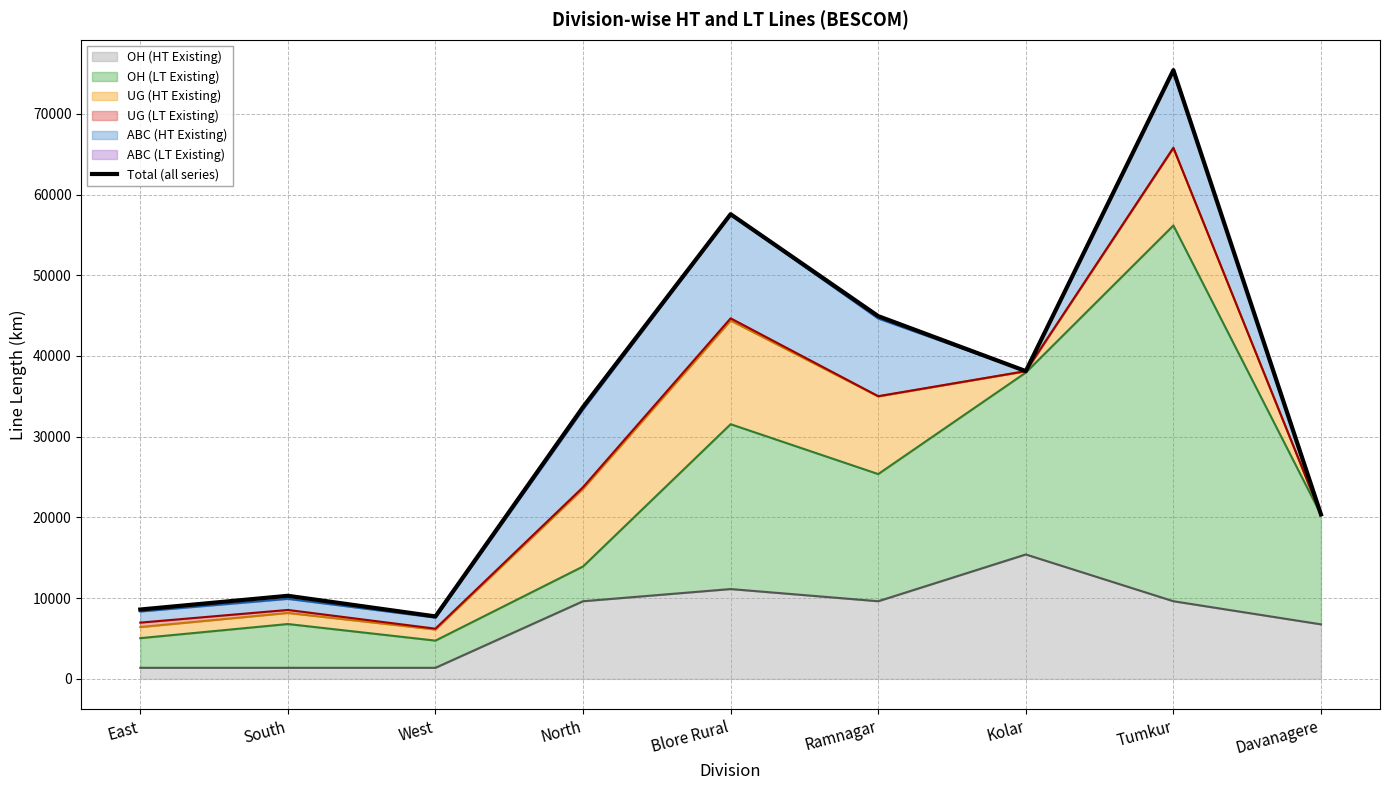

At which category does the chart reach its minimum across all series?

West